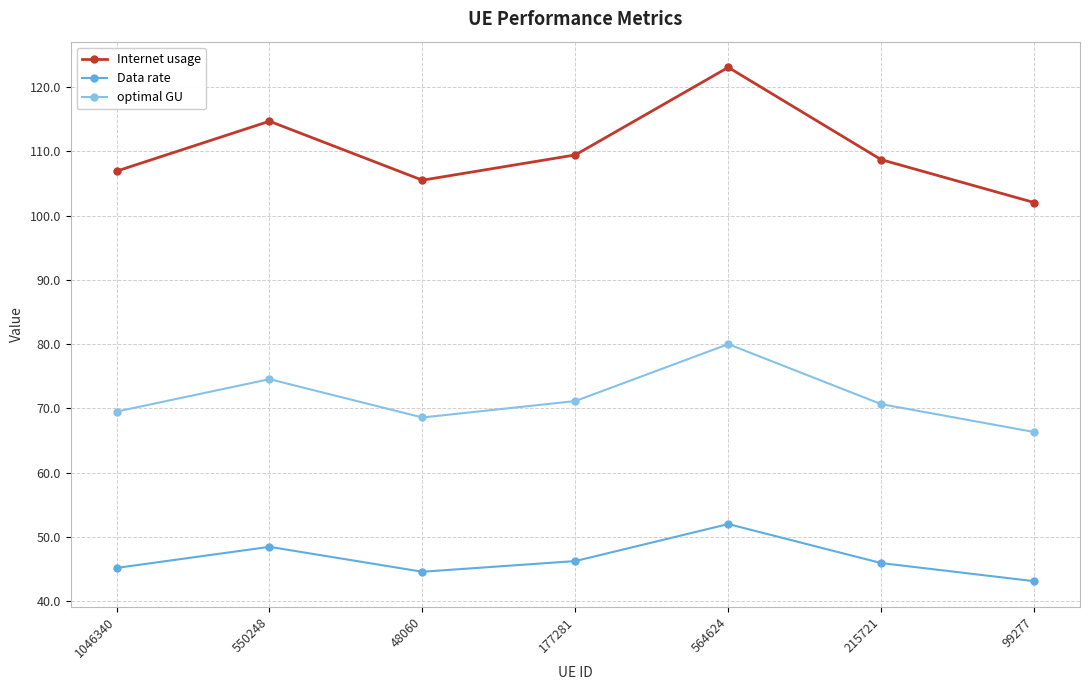

How many distinct data groups are displayed?

3